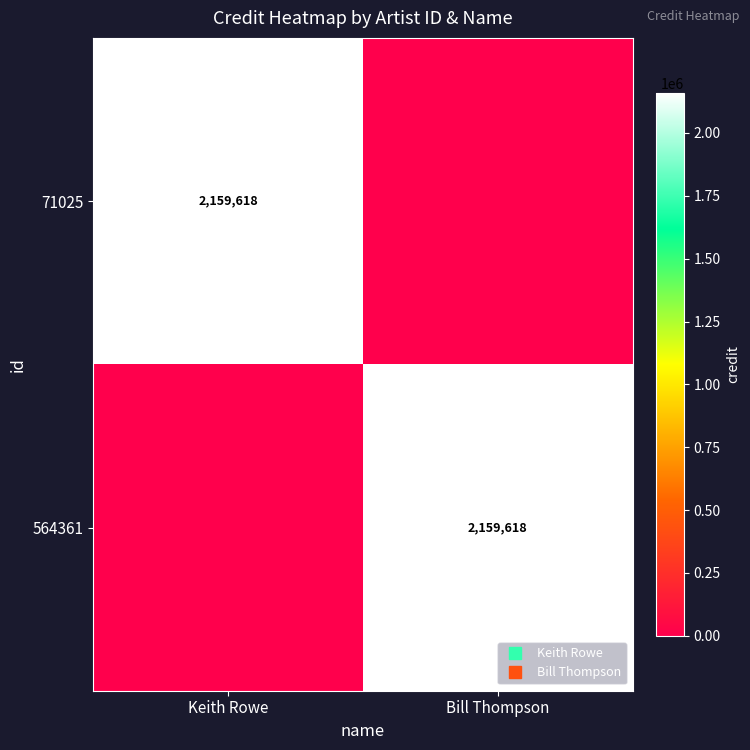

How many values in the 71025 series are below 2159618?

1